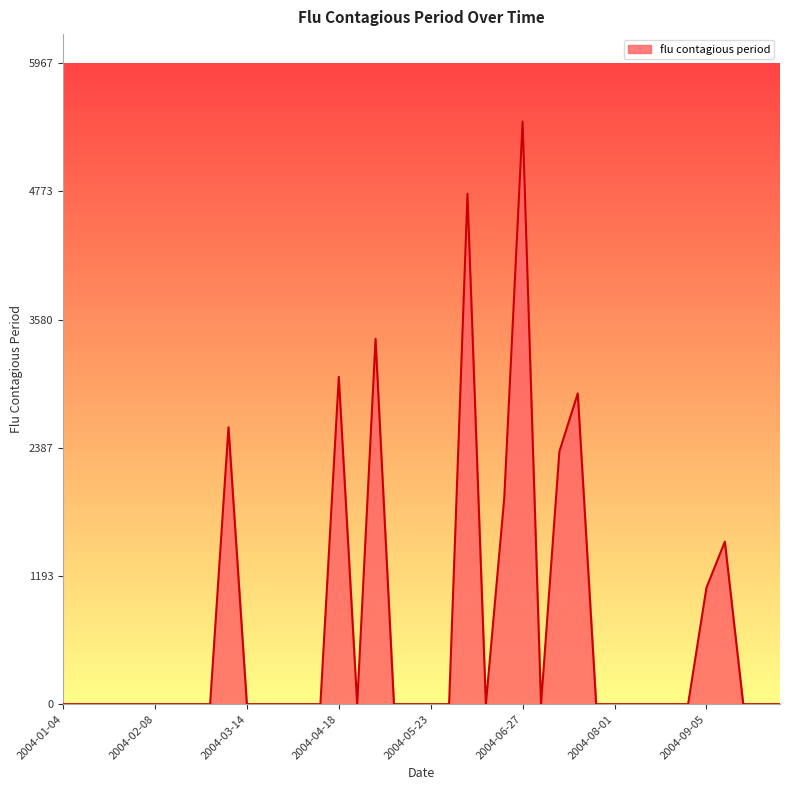

What is the difference between the maximum and minimum values?

5424.2